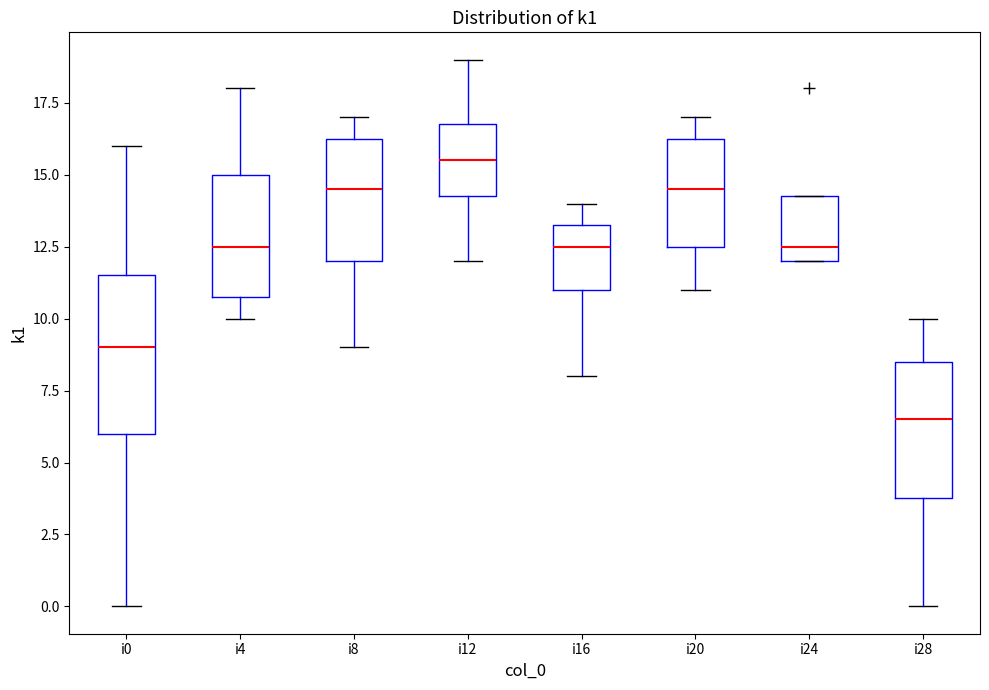

Reading left to right, read every box against the y-axis: the position of its median line, the range the box covers, and the ends of its whiskers. The values are not printed on the chart, so give them approximately, as read against the axis.

i0: median 9.0, box 6.0 to 11.5, whiskers 0.0 to 16.0
i4: median 12.5, box 11.0 to 15.0, whiskers 10.0 to 18.0
i8: median 14.5, box 12.0 to 16.5, whiskers 9.0 to 17.0
i12: median 15.5, box 14.5 to 17.0, whiskers 12.0 to 19.0
i16: median 12.5, box 11.0 to 13.5, whiskers 8.0 to 14.0
i20: median 14.5, box 12.5 to 16.5, whiskers 11.0 to 17.0
i24: median 12.5, box 12.0 to 14.5, whiskers 12.0 to 14.5
i28: median 6.5, box 4.0 to 8.5, whiskers 0.0 to 10.0